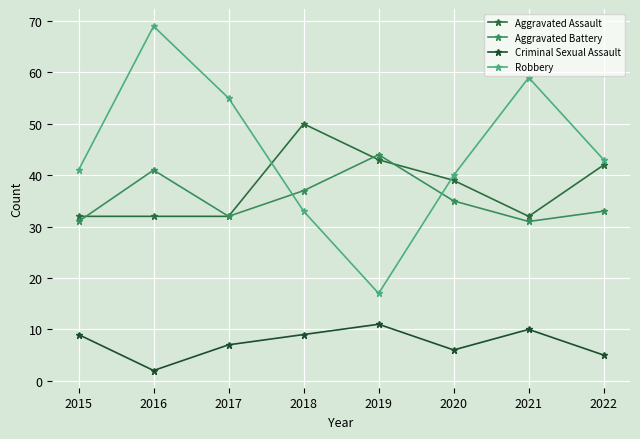

What is the value of the Aggravated Assault point at the 4th from the left?

50